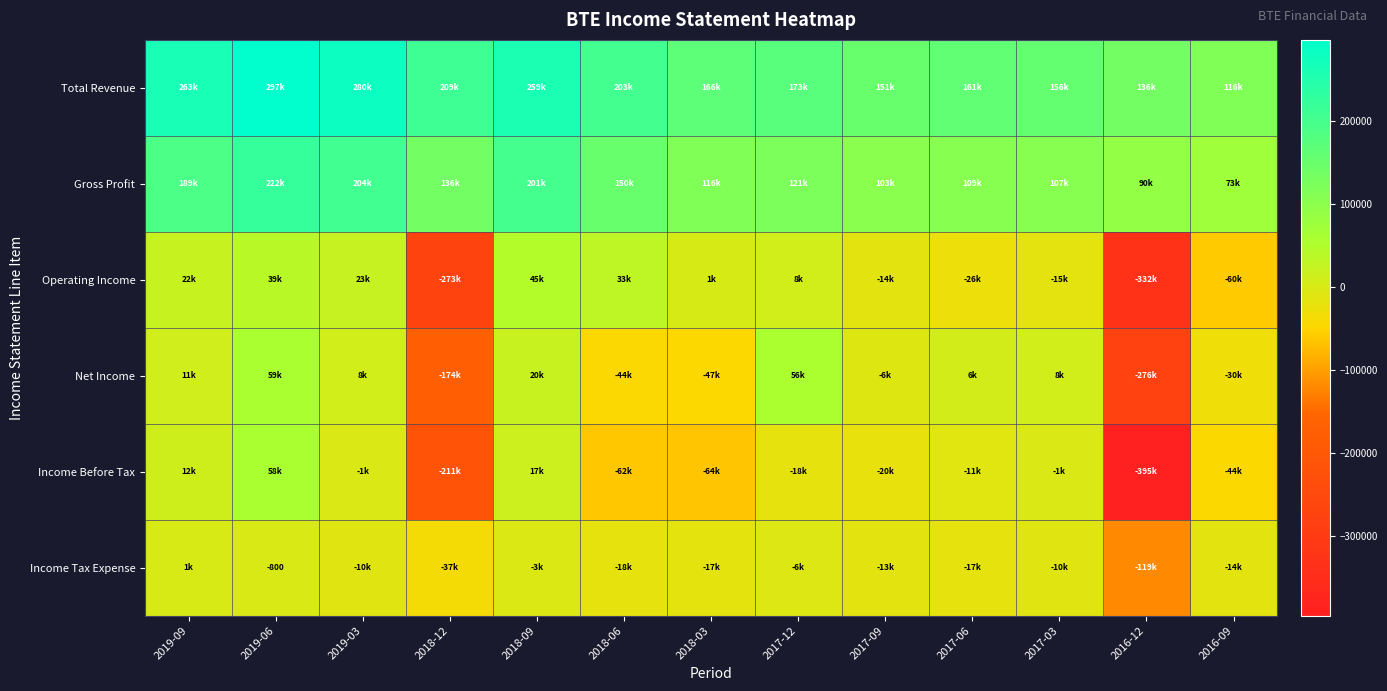

How many values in the Total Revenue series exceed 173800?

6